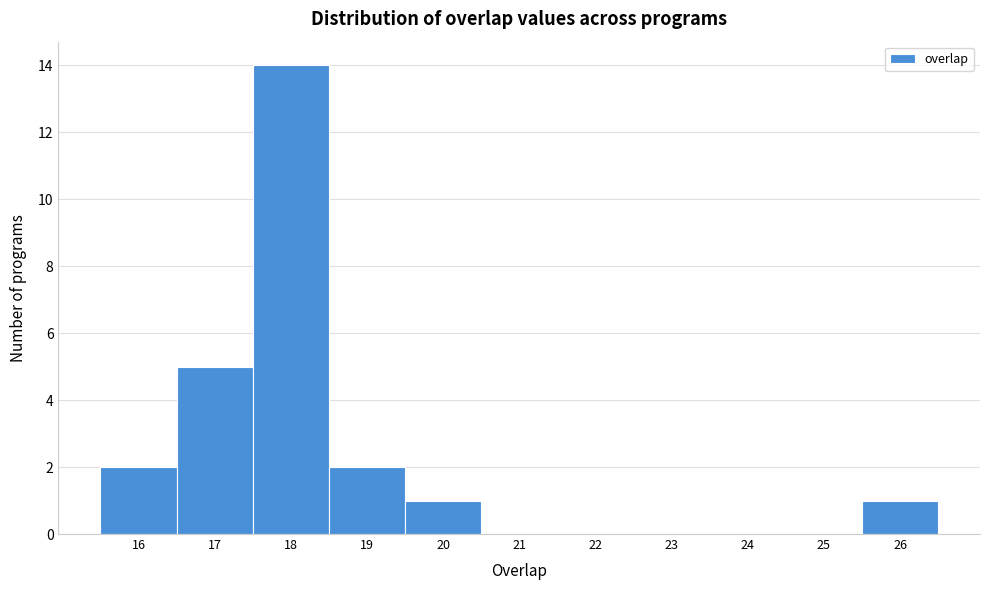

Reading left to right, transcribe this chart: for each bar, give the range it covers on the x-axis and its height. The values are not printed on the chart, so give them approximately, as read against the axis.

15.5 to 16.5: 2
16.5 to 17.5: 5
17.5 to 18.5: 14
18.5 to 19.5: 2
19.5 to 20.5: 1
20.5 to 21.5: 0
21.5 to 22.5: 0
22.5 to 23.5: 0
23.5 to 24.5: 0
24.5 to 25.5: 0
25.5 to 26.5: 1